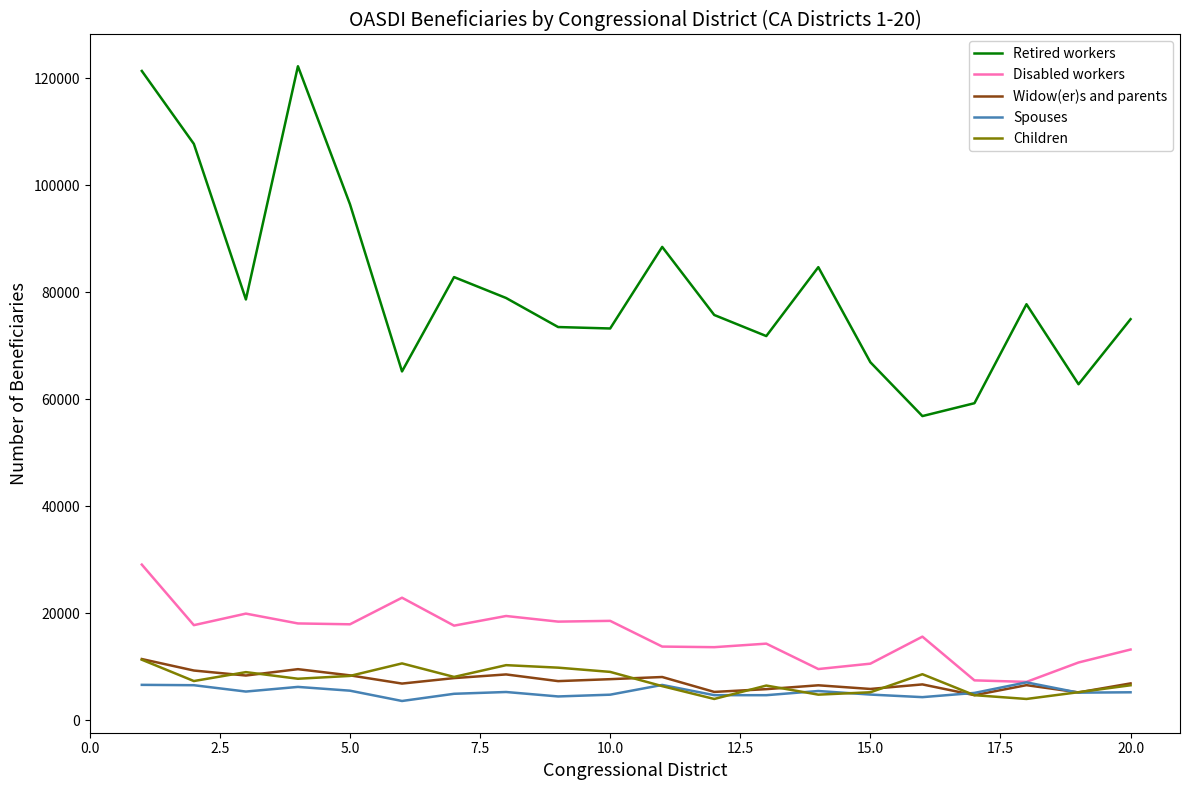

Which series has the largest total across all categories?

Retired workers